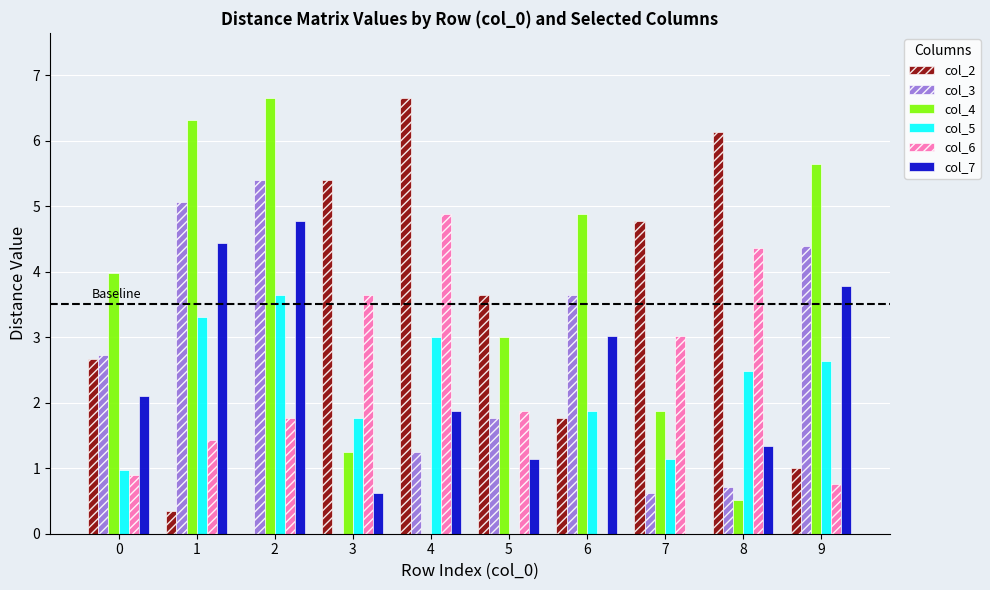

What is the sum of all col_7 values?

23.1